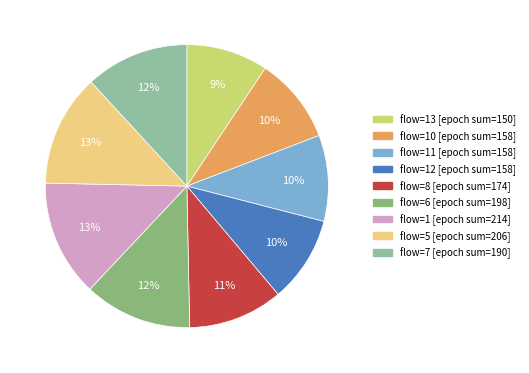

To the nearest percent, what is the average slice percentage?

11%